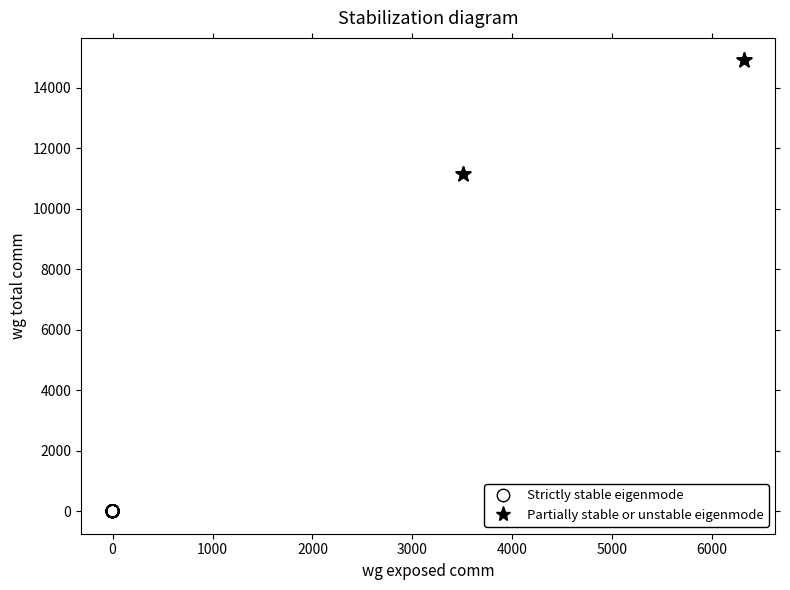

What are all the series names shown in the legend?

Strictly stable eigenmode, Partially stable or unstable eigenmode